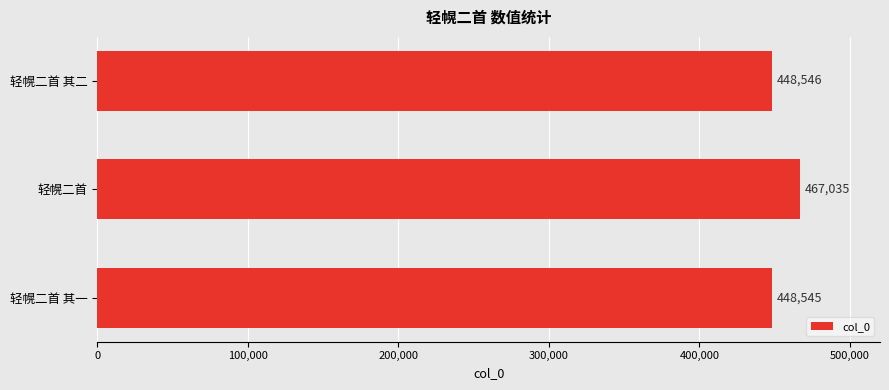

Read the value at 轻幌二首 其二, to the nearest 10.

448550